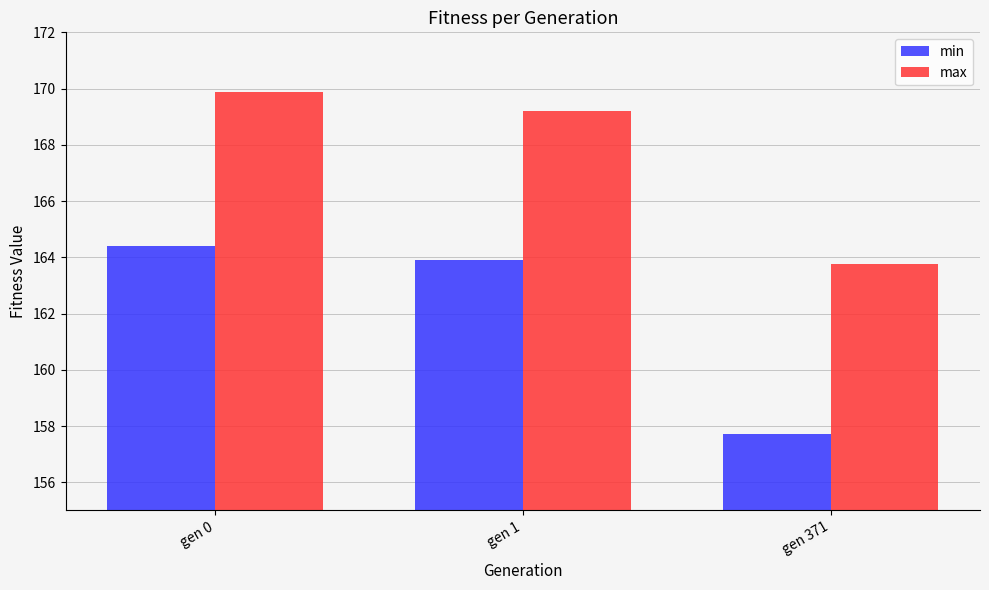

List the labels in order of min value, smallest first.

gen 371, gen 1, gen 0